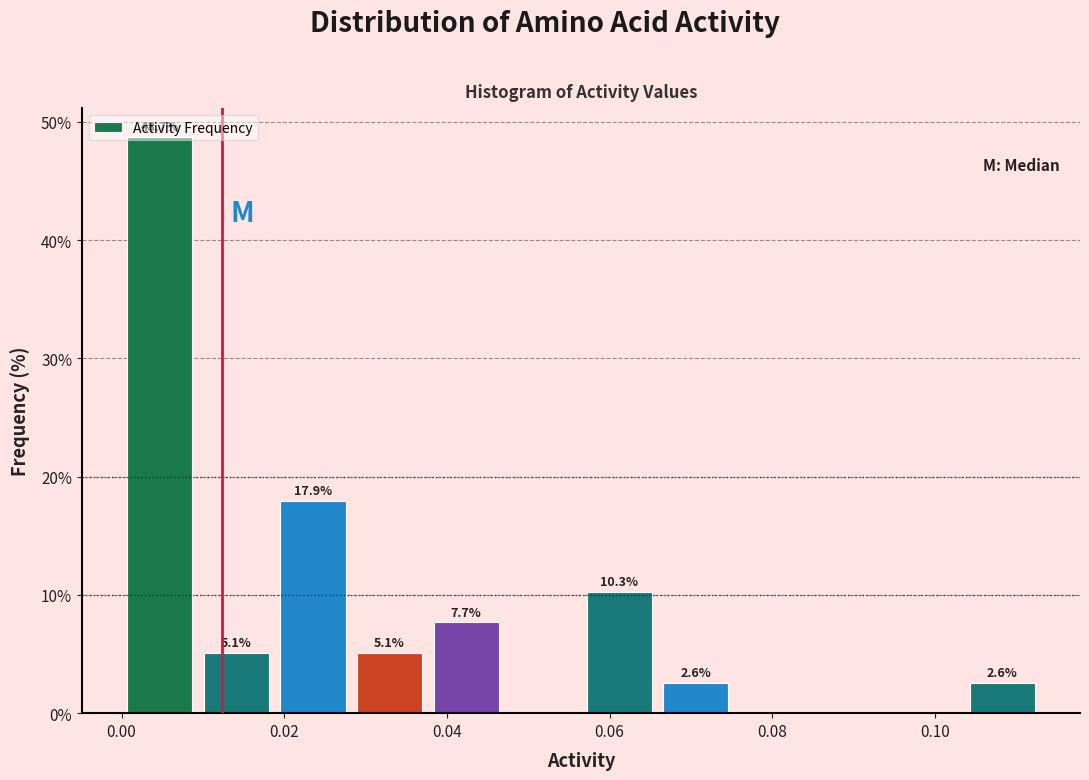

Over which range of the x-axis is the bar tallest?

0.000 to 0.010